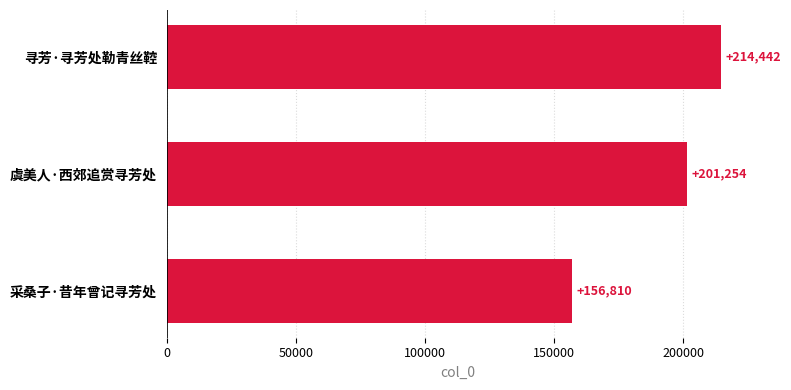

Which label corresponds to the smallest value in the chart?

采桑子·昔年曾记寻芳处